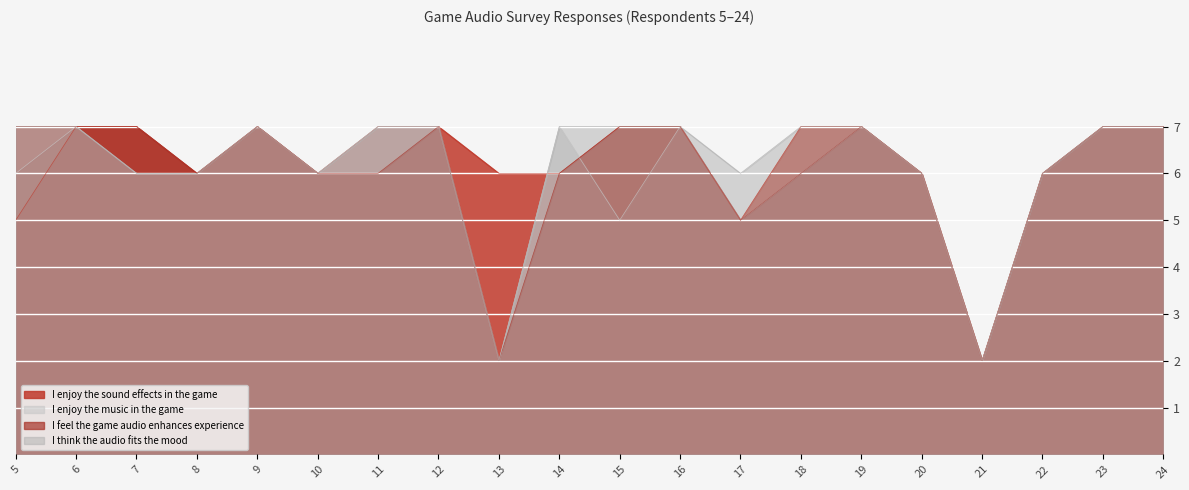

Is it true that I enjoy the sound effects in the game equals 7 at 9?

True